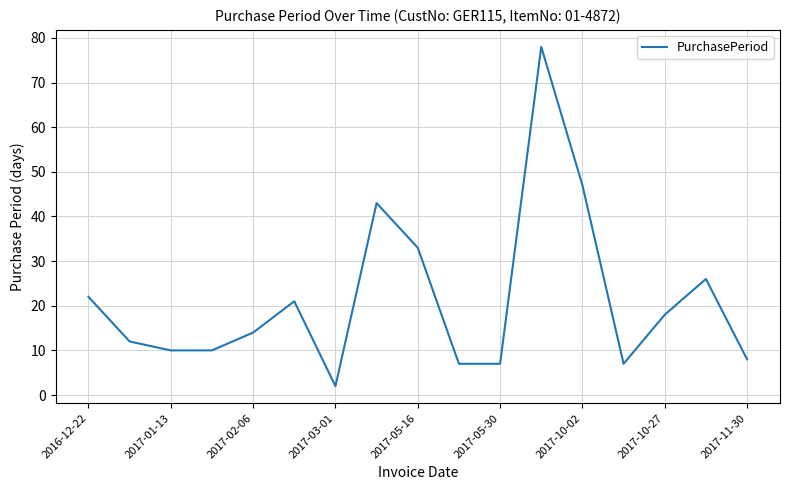

What is the greatest value displayed?

78